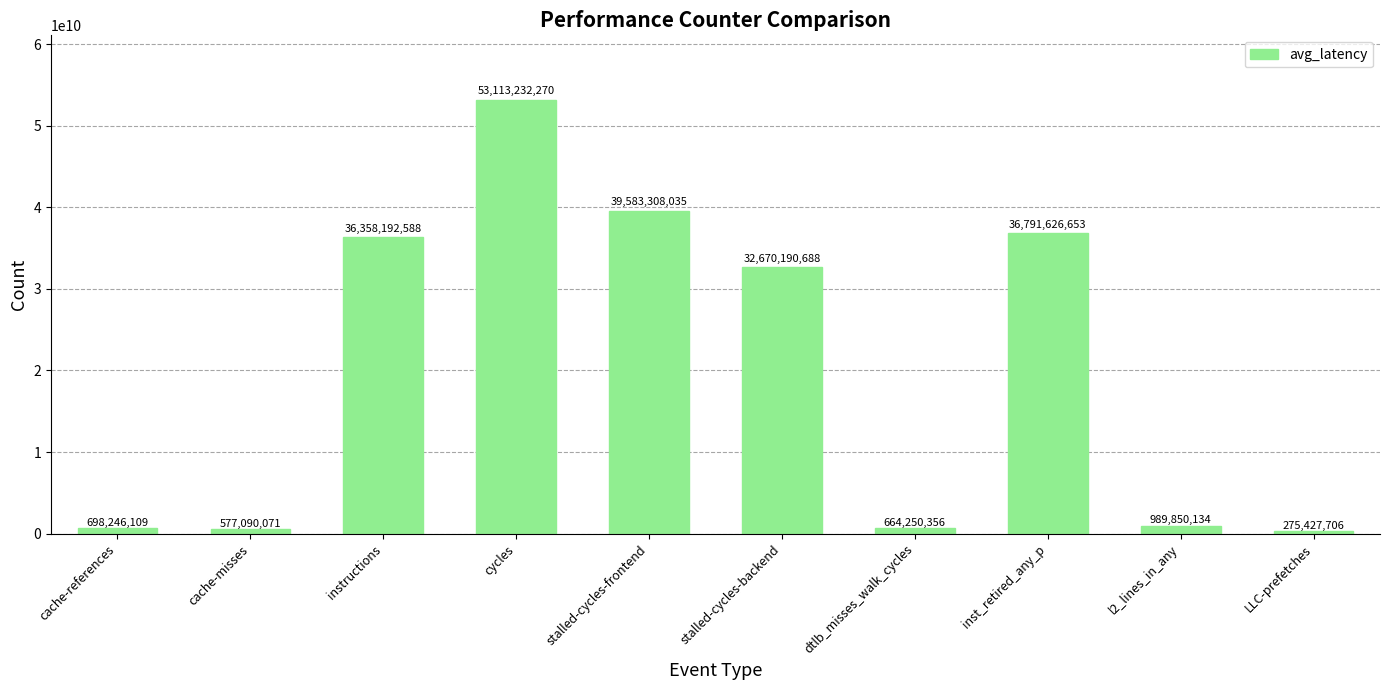

Reading left to right, list all the values displayed in this chart.

cache-references=698246109	cache-misses=577090071	instructions=36358192588	cycles=53113232270	stalled-cycles-frontend=39583308035	stalled-cycles-backend=32670190688	dtlb_misses_walk_cycles=664250356	inst_retired_any_p=36791626653	l2_lines_in_any=989850134	LLC-prefetches=275427706